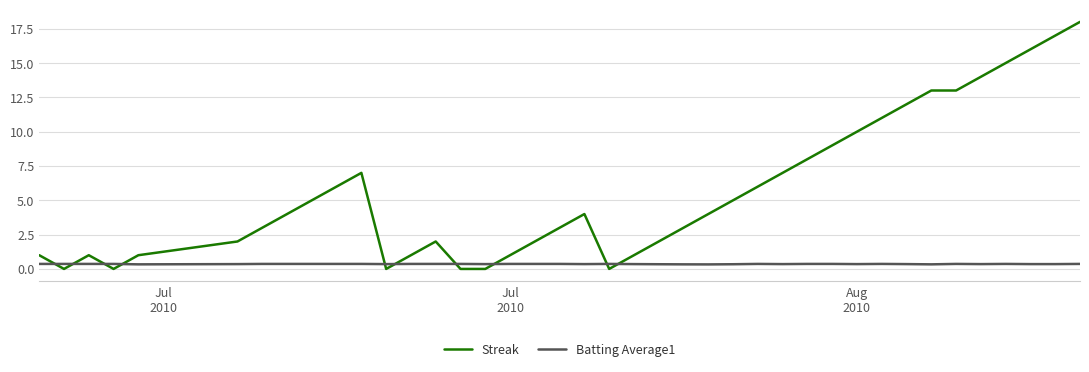

Rank the series by their average value, from highest to lowest.

Streak, Batting Average1